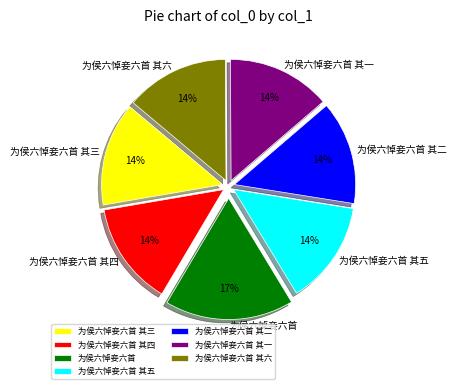

Is there a majority slice in this chart?

No